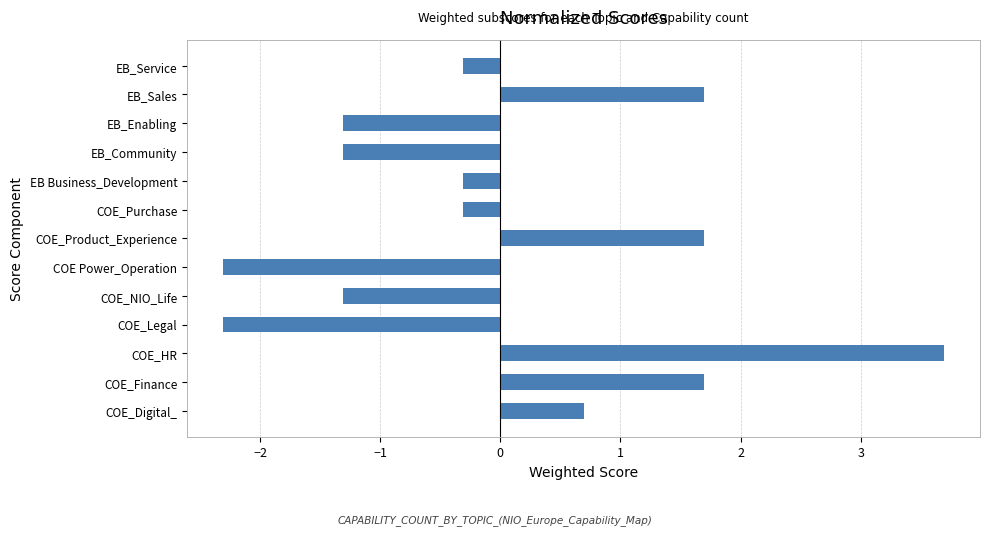

Between COE_Purchase and COE_NIO_Life, which is larger?

COE_Purchase